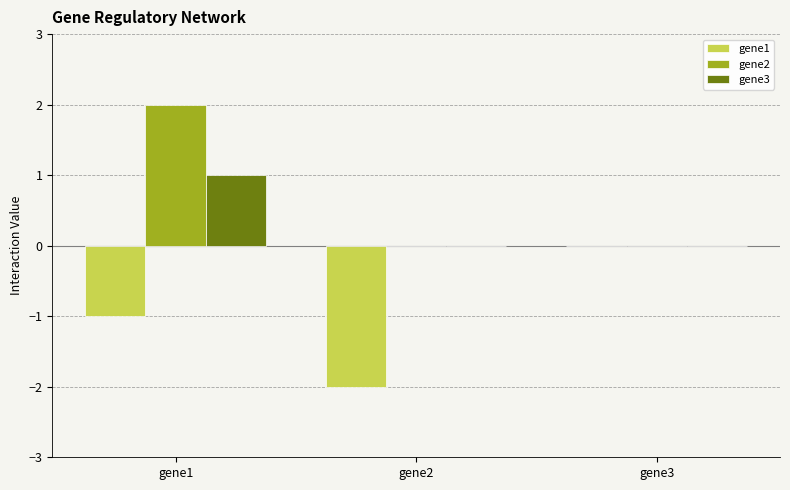

True or false: gene1 has a value of -1 at gene1.

True